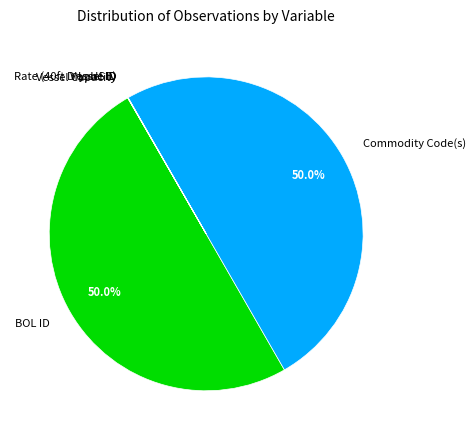

What portion of the pie excludes Commodity Code(s)?

50.0%